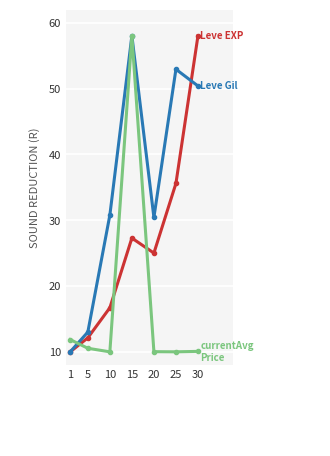

What is the smallest value displayed?

10.0